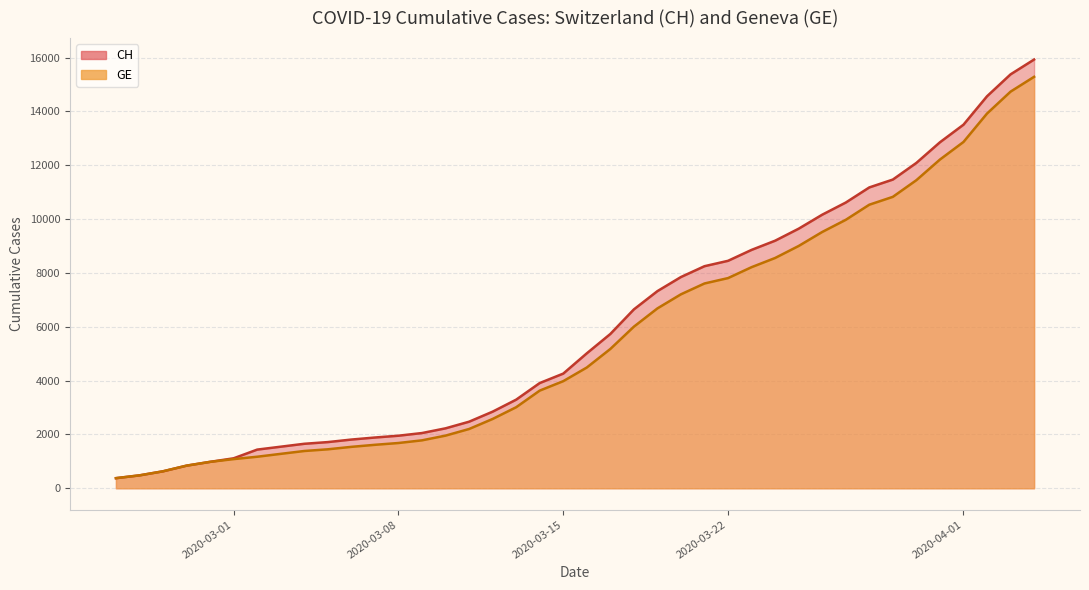

How many lines are shown in the chart?

2